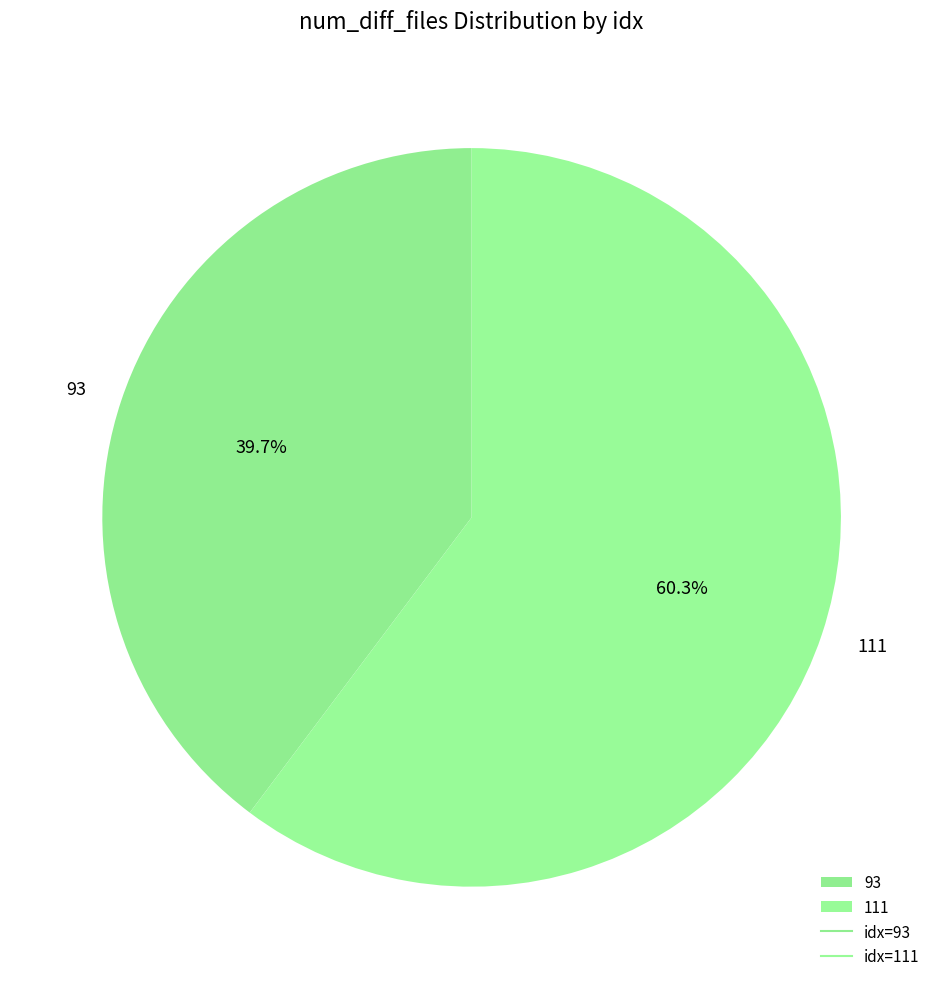

Which category has the biggest portion of the pie?

111